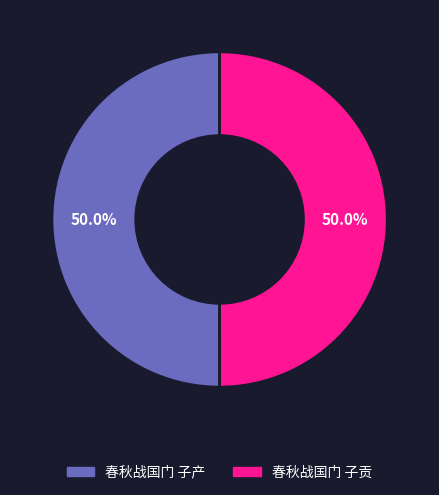

What portion of the pie excludes 春秋战国门 子产?

50.0%